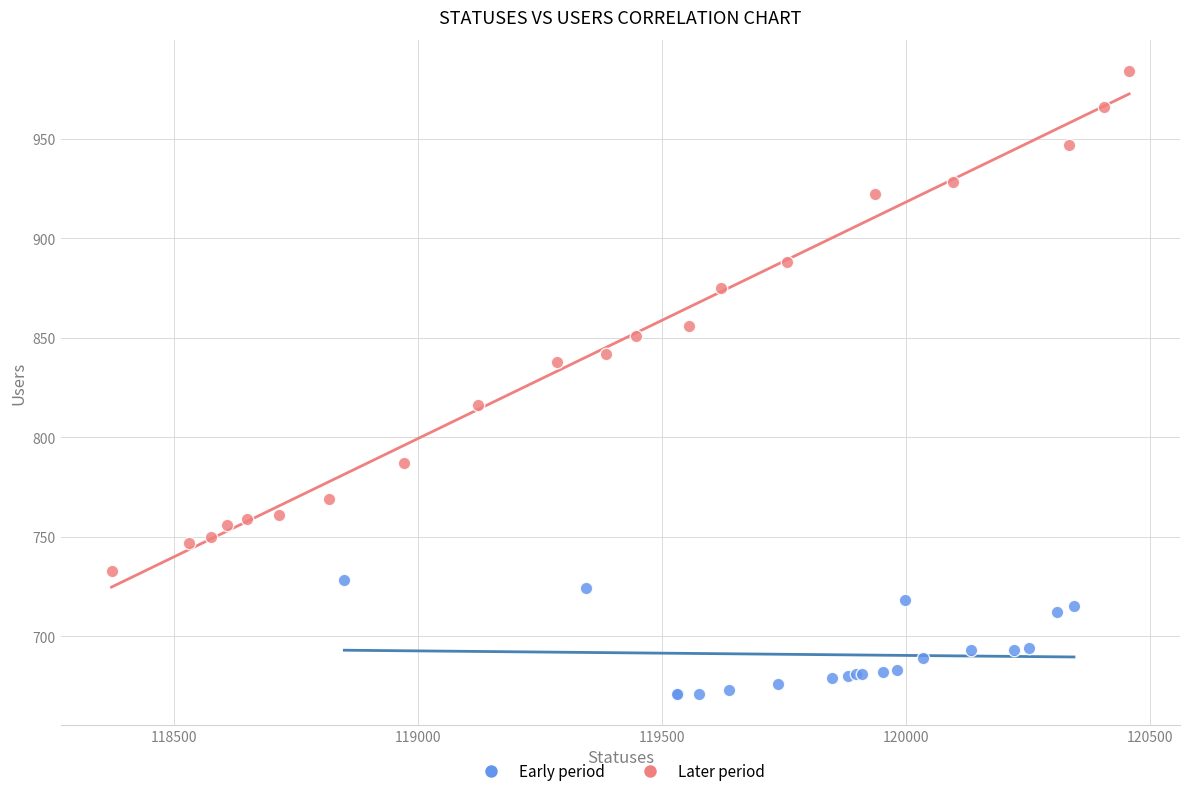

Which series contains the lowest Y value?

Early period